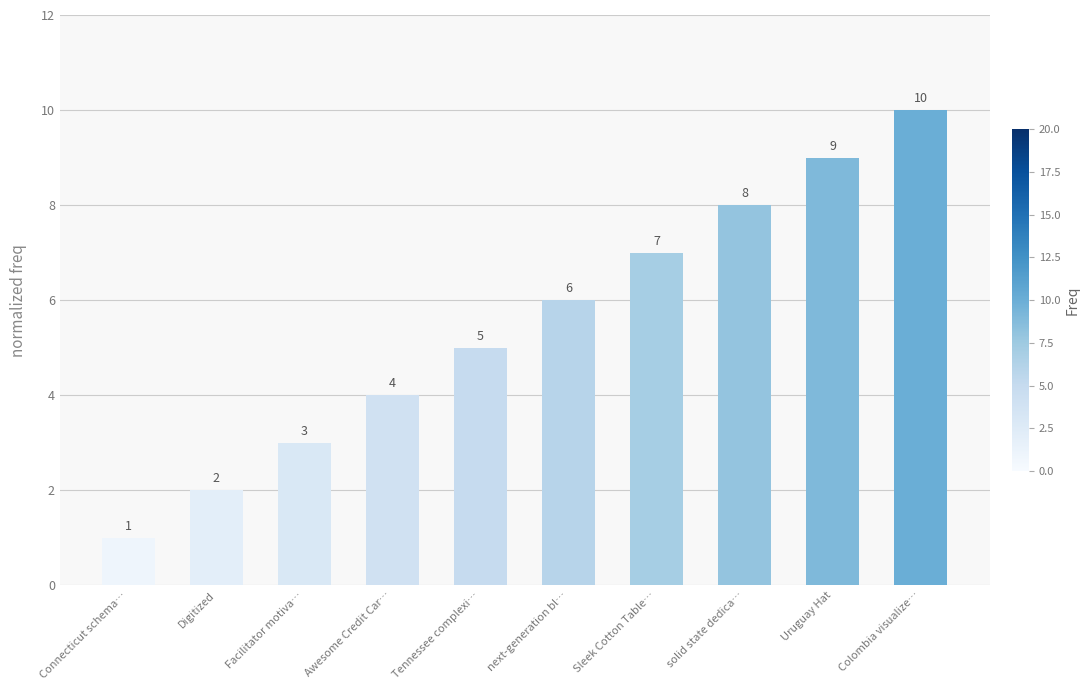

Rank the categories by value from lowest to highest.

Connecticut schema…, Digitized, Facilitator motiva…, Awesome Credit Car…, Tennessee complexi…, next-generation bl…, Sleek Cotton Table…, solid state dedica…, Uruguay Hat, Colombia visualize…